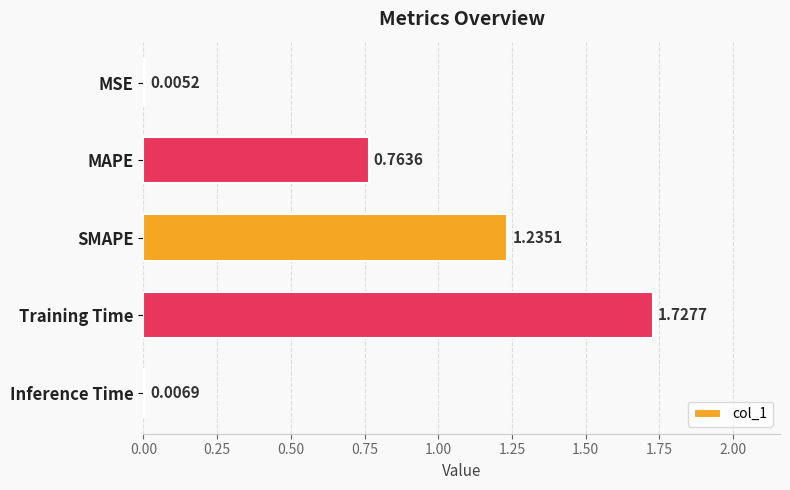

Count the number of data series in this chart.

1